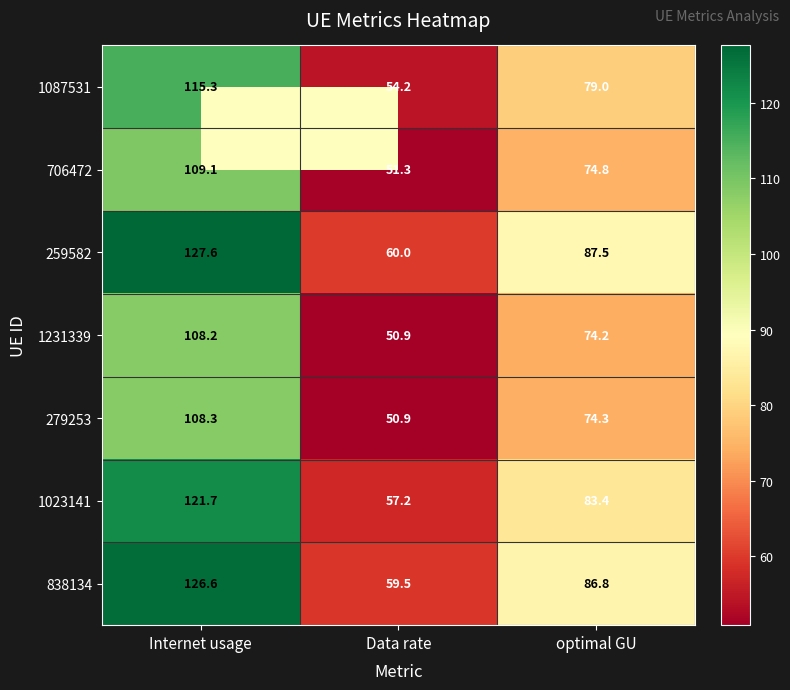

True or false: 259582 has a value of 52.4 at optimal GU.

False